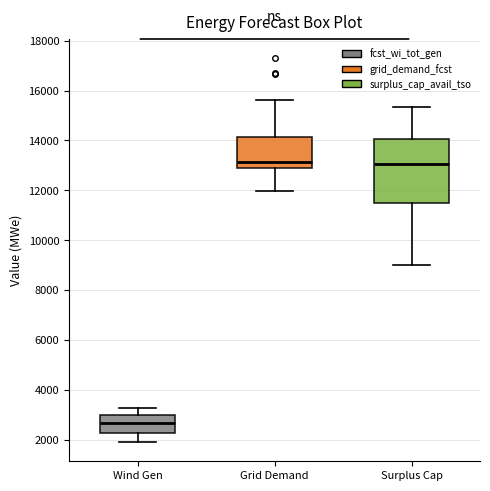

Reading left to right, read every box against the y-axis: the position of its median line, the range the box covers, and the ends of its whiskers. The values are not printed on the chart, so give them approximately, as read against the axis.

Wind Gen: median 2600, box 2200 to 3000, whiskers 2000 to 3200
Grid Demand: median 13200, box 12800 to 14200, whiskers 12000 to 15600
Surplus Cap: median 13000, box 11400 to 14000, whiskers 9000 to 15400